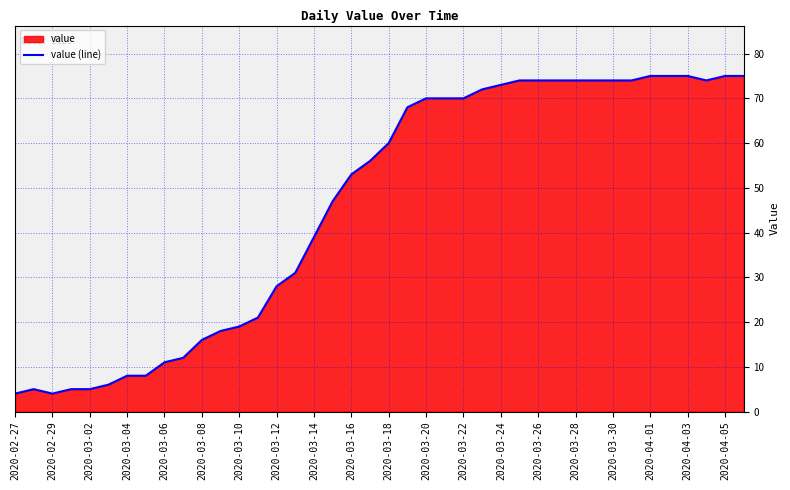

What is the sum of all values?

1846